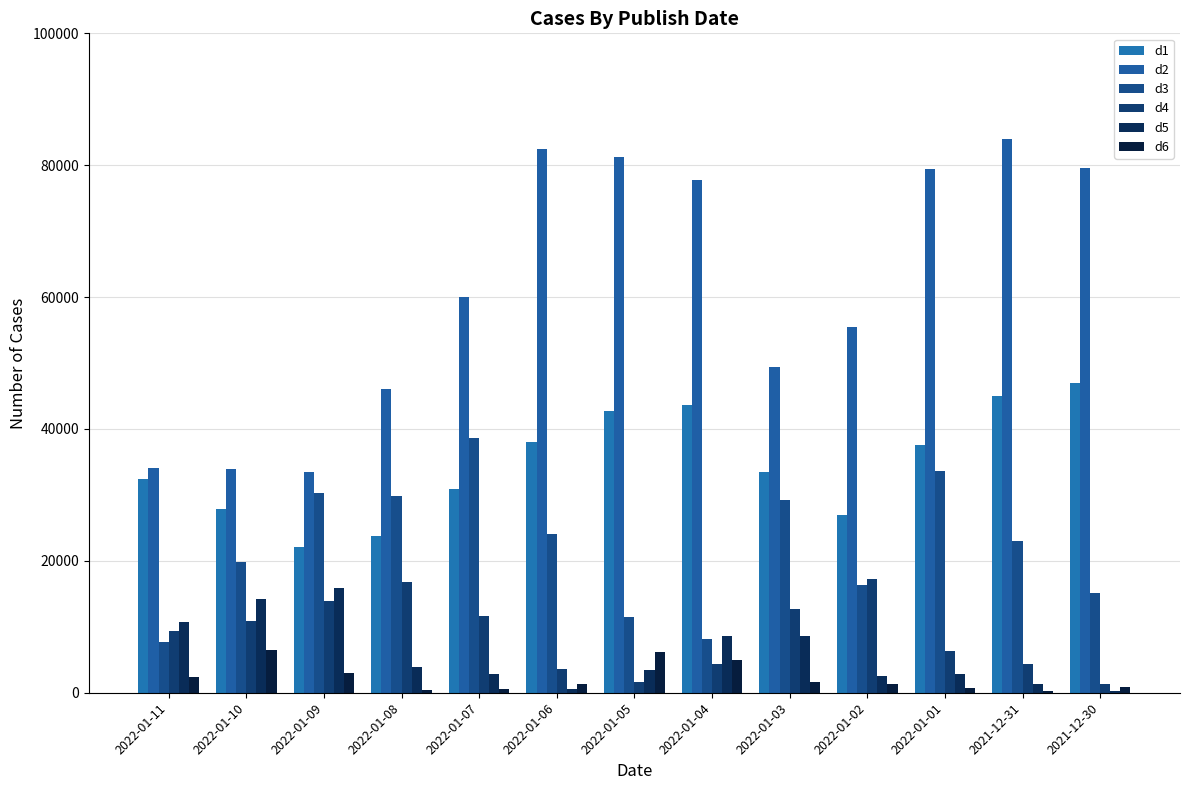

How many groups of bars are there?

13